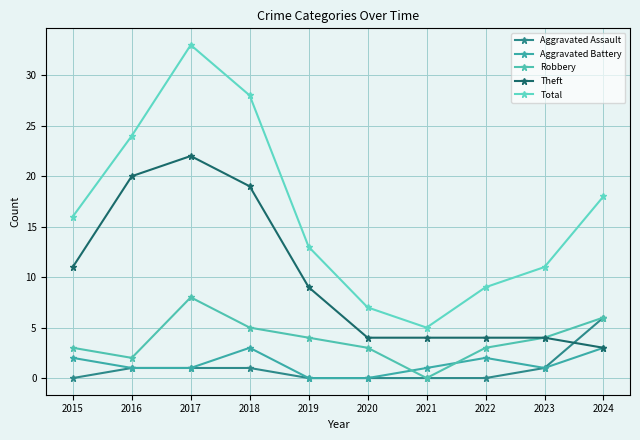

How many data points does each series have?

10